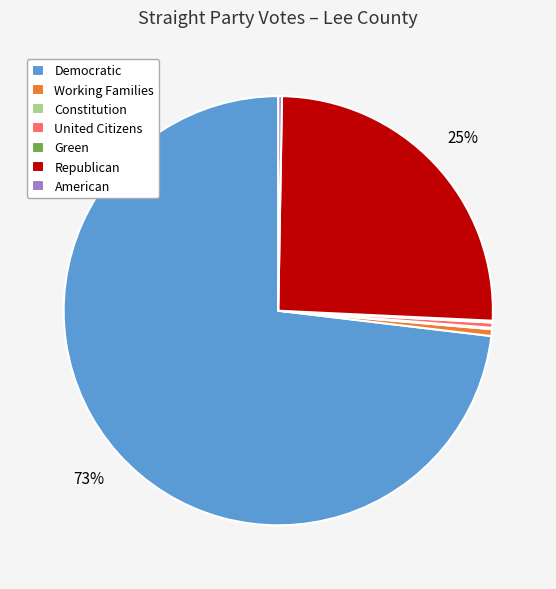

Between Democratic and United Citizens, which is larger?

Democratic